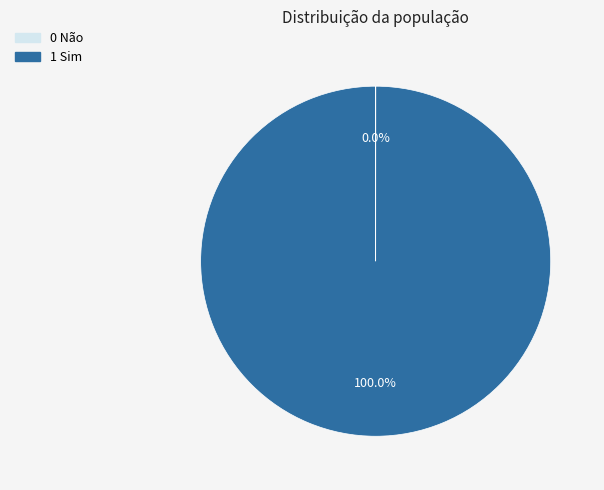

True or false: 1 Sim accounts for 89% of the total.

False